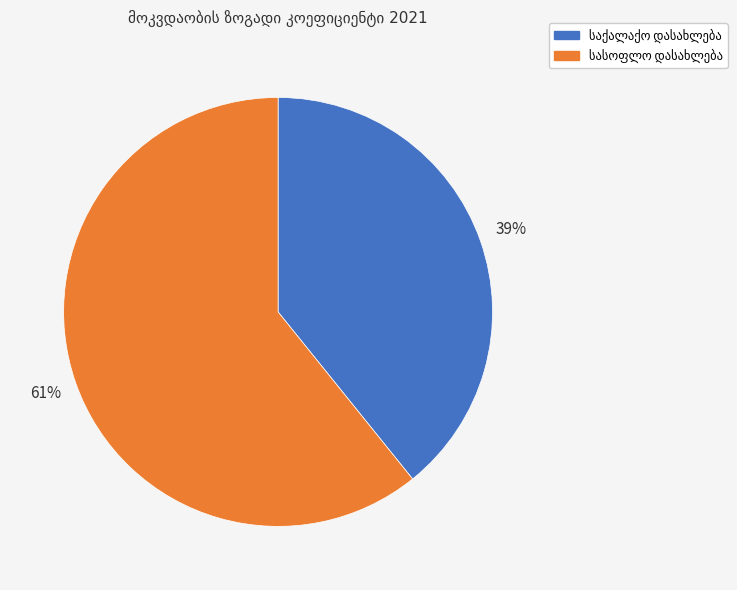

To the nearest percent, what is the average slice percentage?

50%